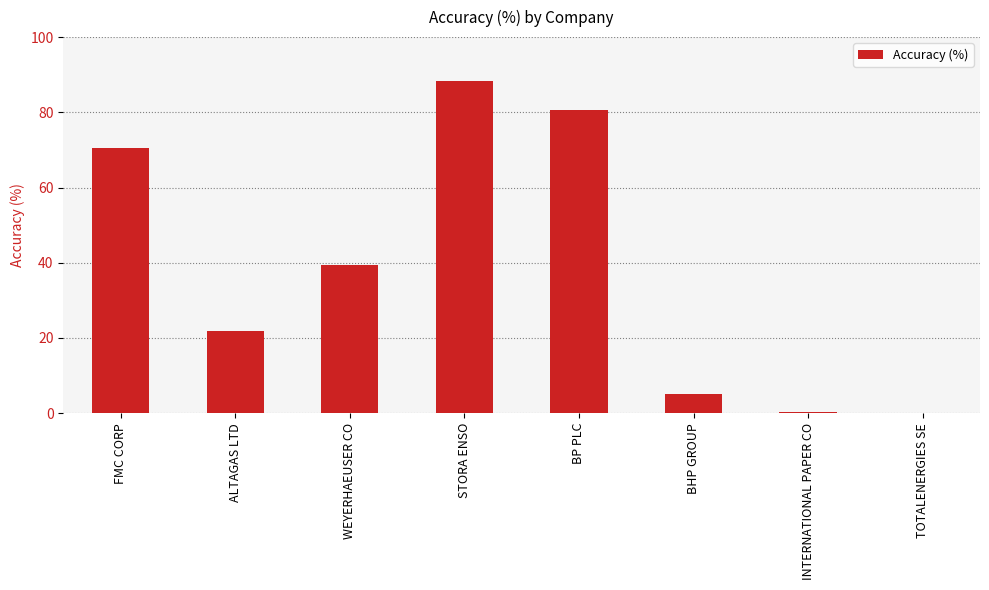

What is the maximum value shown in the chart?

88.3